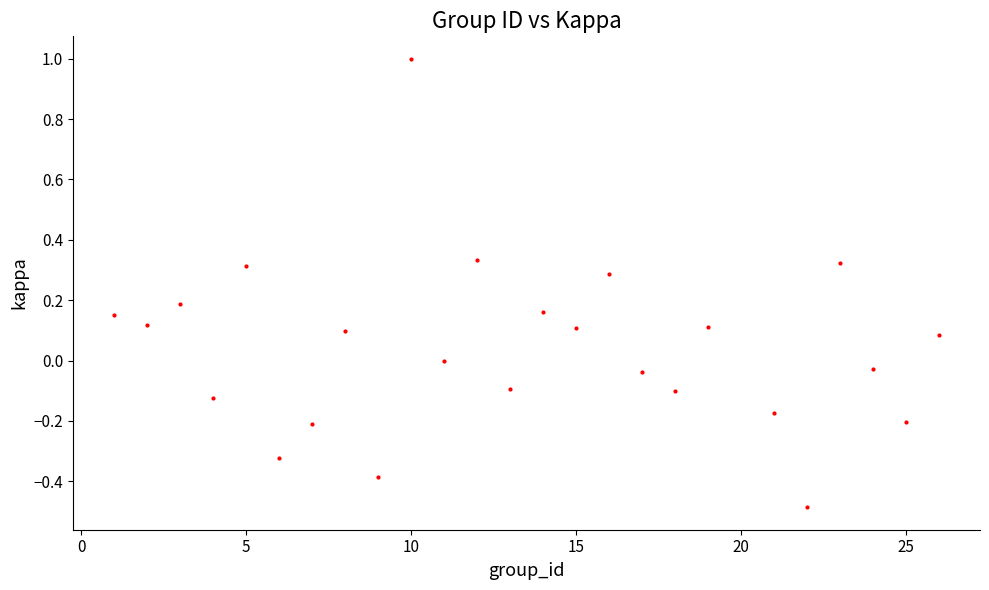

What is the range of Y values (max minus min)?

1.5